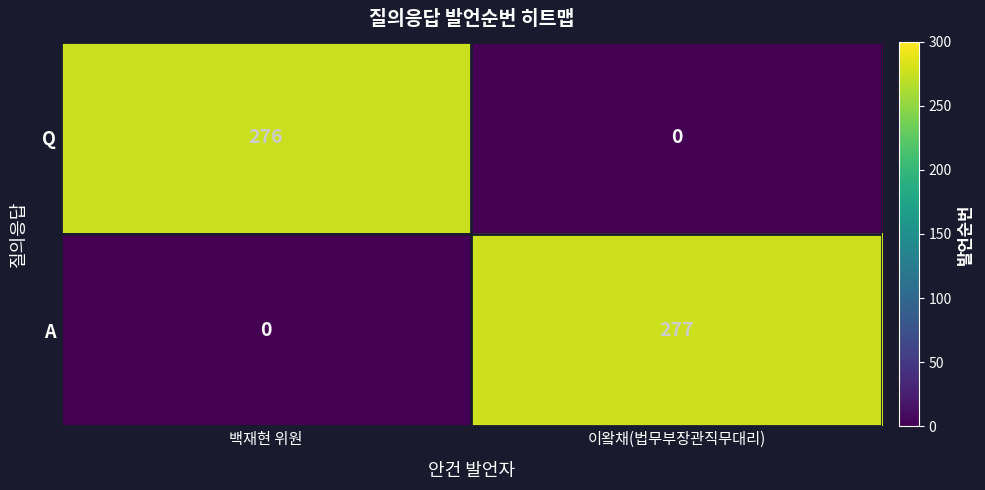

What value does the A series have at 이왘채(법무부장관직무대리)?

277